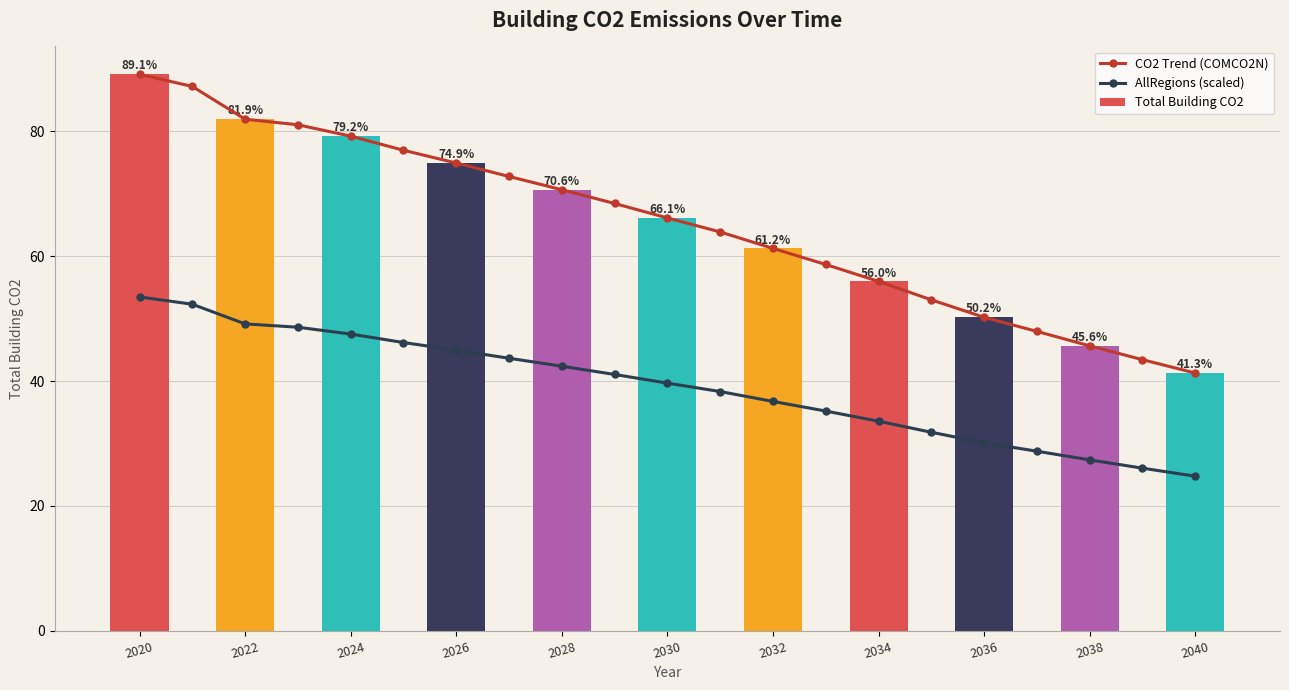

Read the AllRegions value at 2021.

52.3